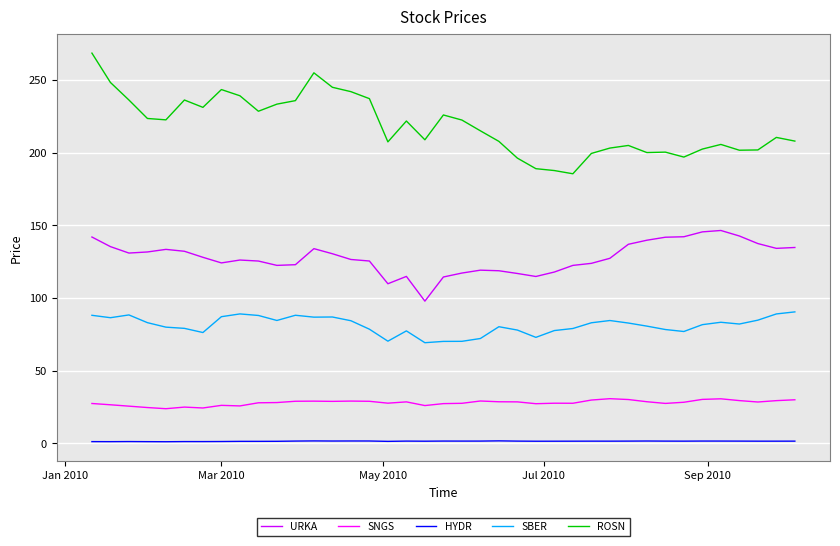

Which series has the largest total across all categories?

ROSN